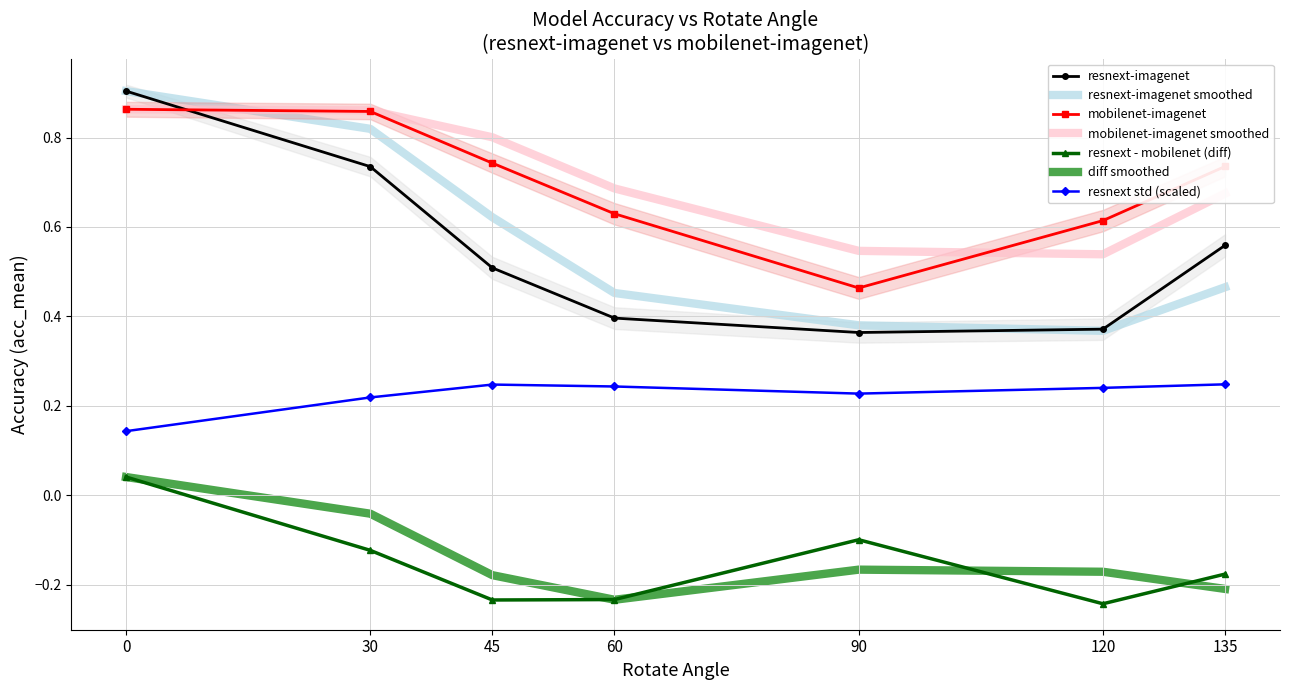

True or false: mobilenet-imagenet and resnext std (scaled) intersect in this chart.

False